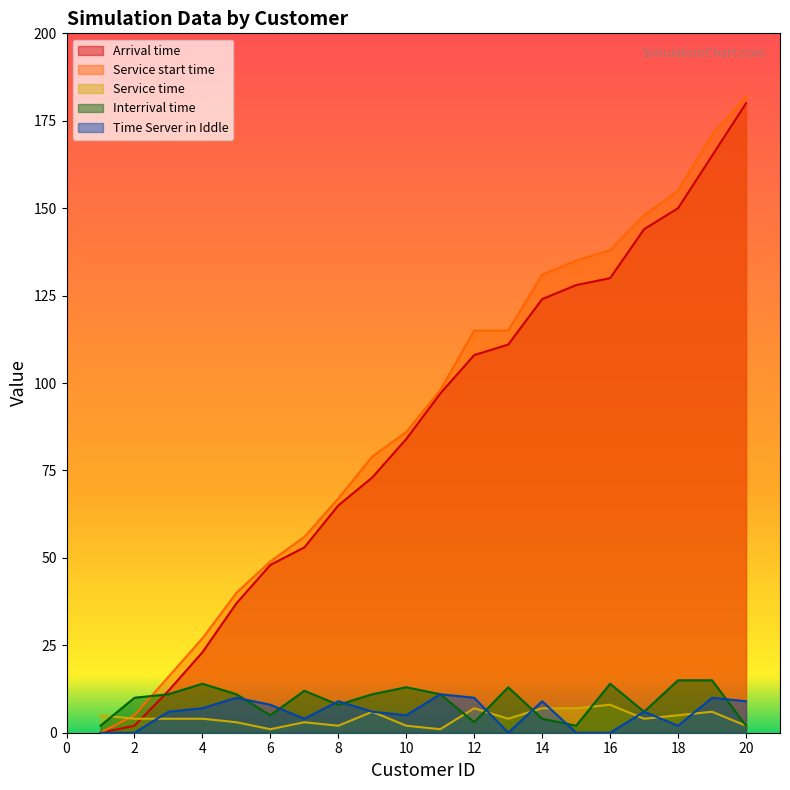

What is the value of the Arrival time point at the 12th from the left?

108